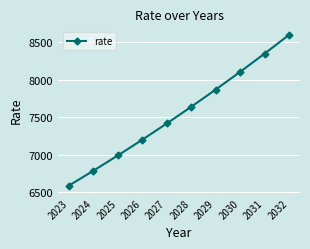

True or false: there are more than 0 points higher than both neighbors.

False